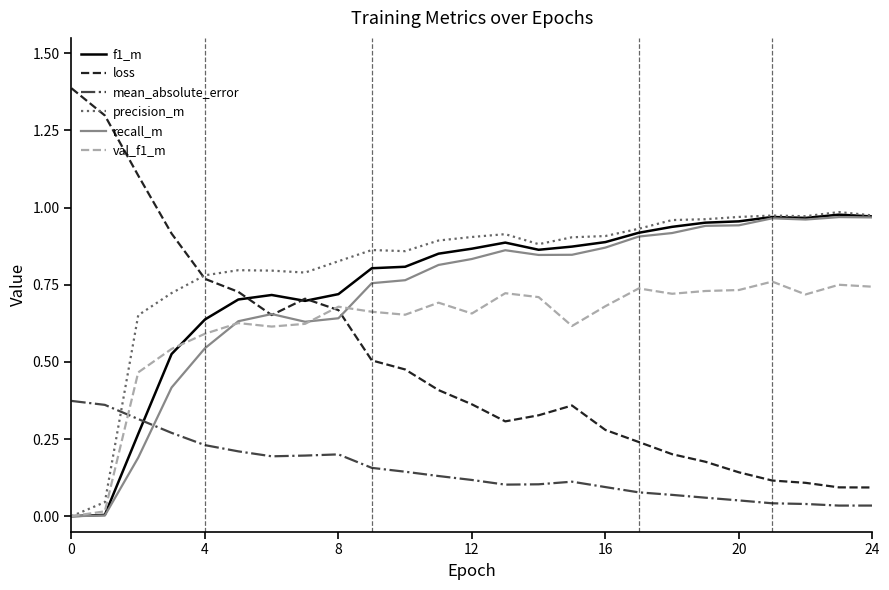

Which series has the largest range (max minus min)?

loss